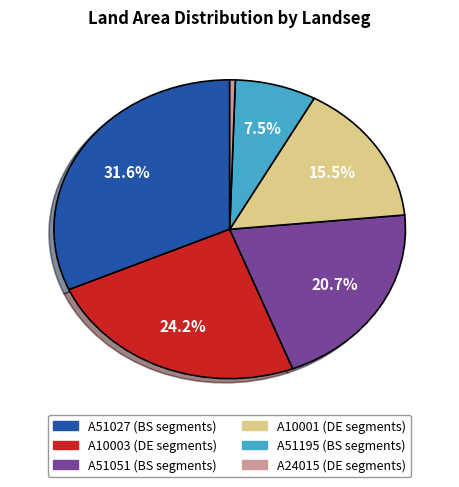

Is there a majority slice in this chart?

No